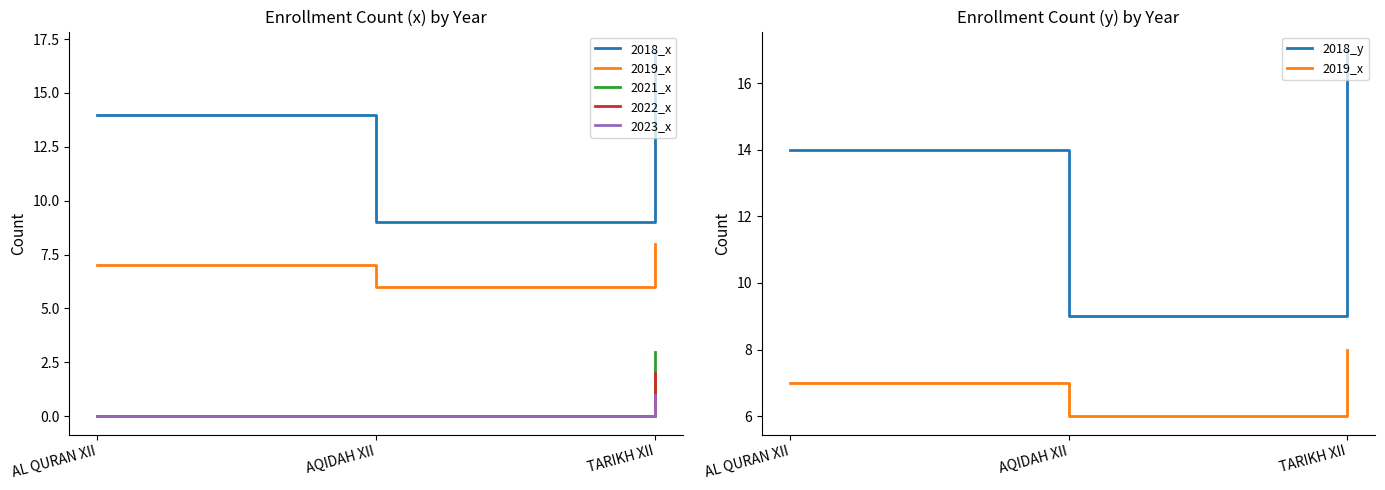

Reading left to right, list all the values displayed in this chart.

2018_x: 14	9	17
2019_x: 7	6	8
2021_x: 0	0	3
2022_x: 0	0	2
2023_x: 0	0	1
2018_y: 14	9	17